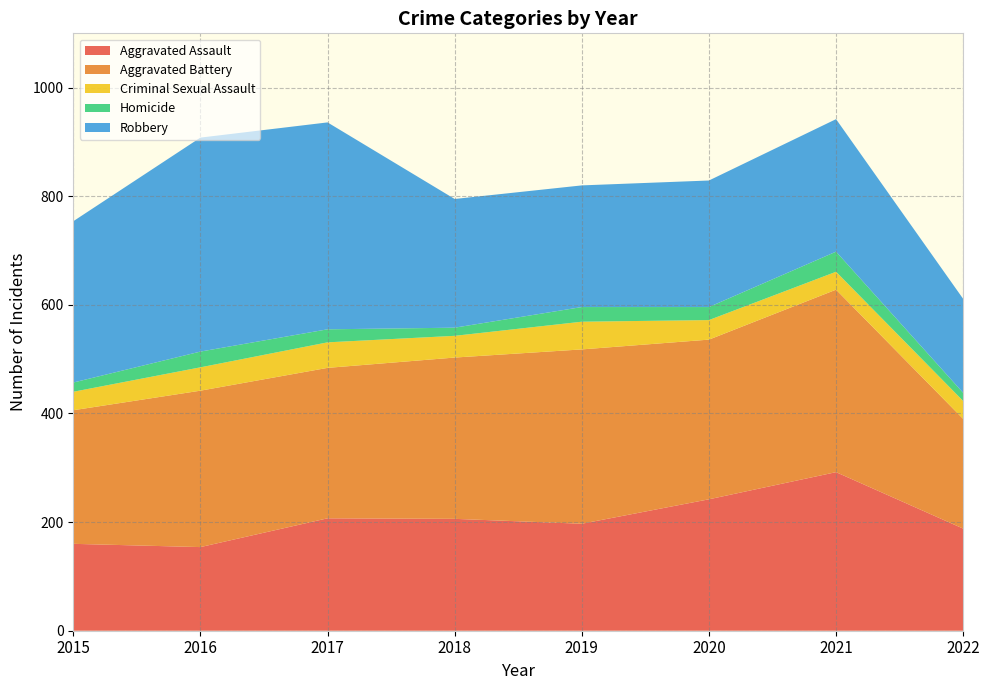

Reading left to right, what are all the values shown in this chart?

Aggravated Assault: 160	154	207	206	197	242	292	188
Aggravated Battery: 246	288	277	297	321	294	336	202
Criminal Sexual Assault: 34	43	47	40	51	36	33	33
Homicide: 17	29	24	15	27	24	37	15
Robbery: 297	394	381	237	224	233	244	173